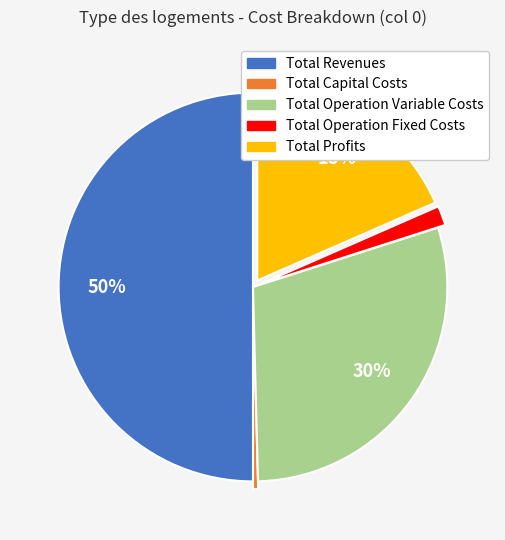

To the nearest percent, what portion does Total Operation Variable Costs represent?

30%